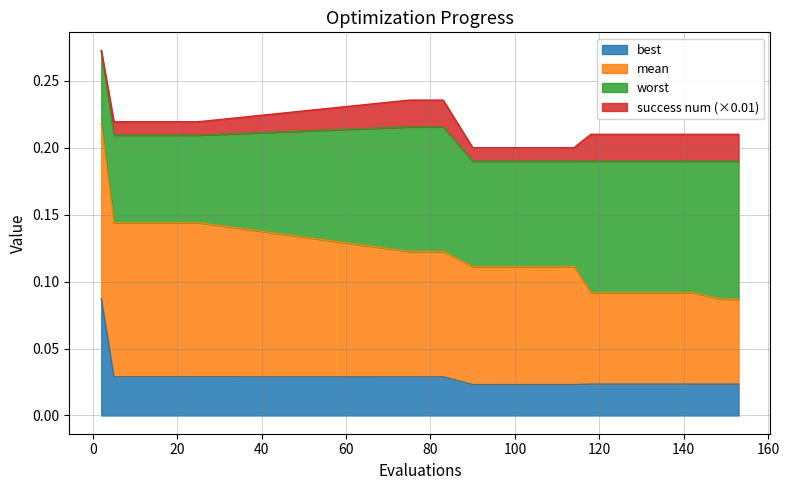

True or false: best and mean intersect in this chart.

False